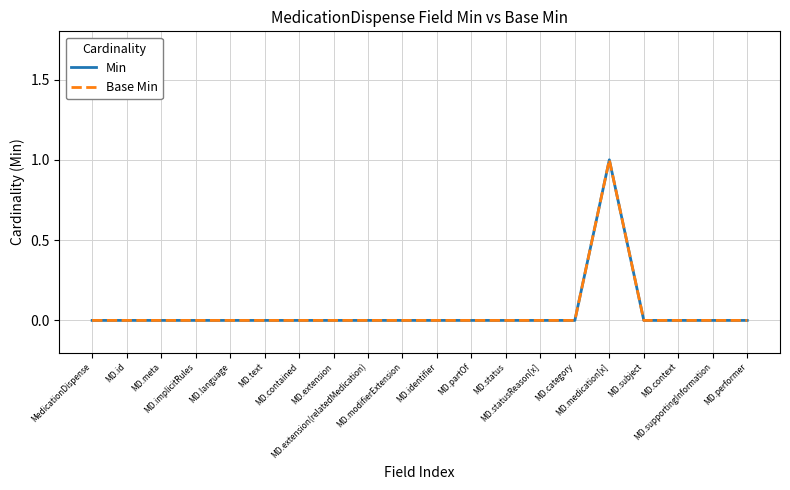

Rank the series by their maximum value, from highest to lowest.

Min, Base Min